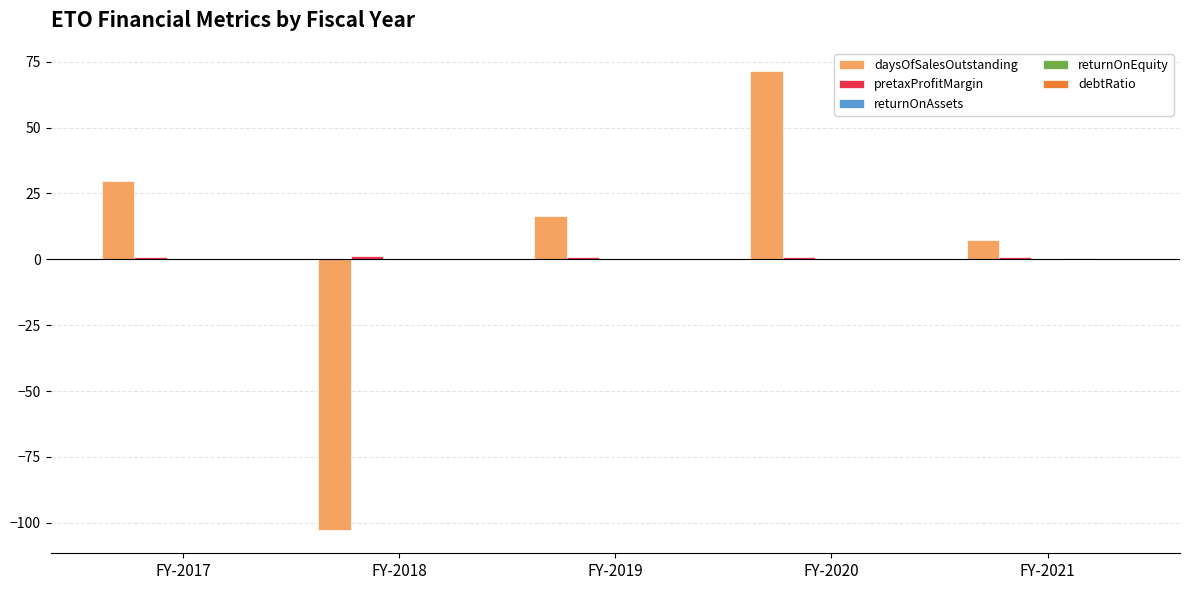

At which label is daysOfSalesOutstanding closest to -15?

FY-2021